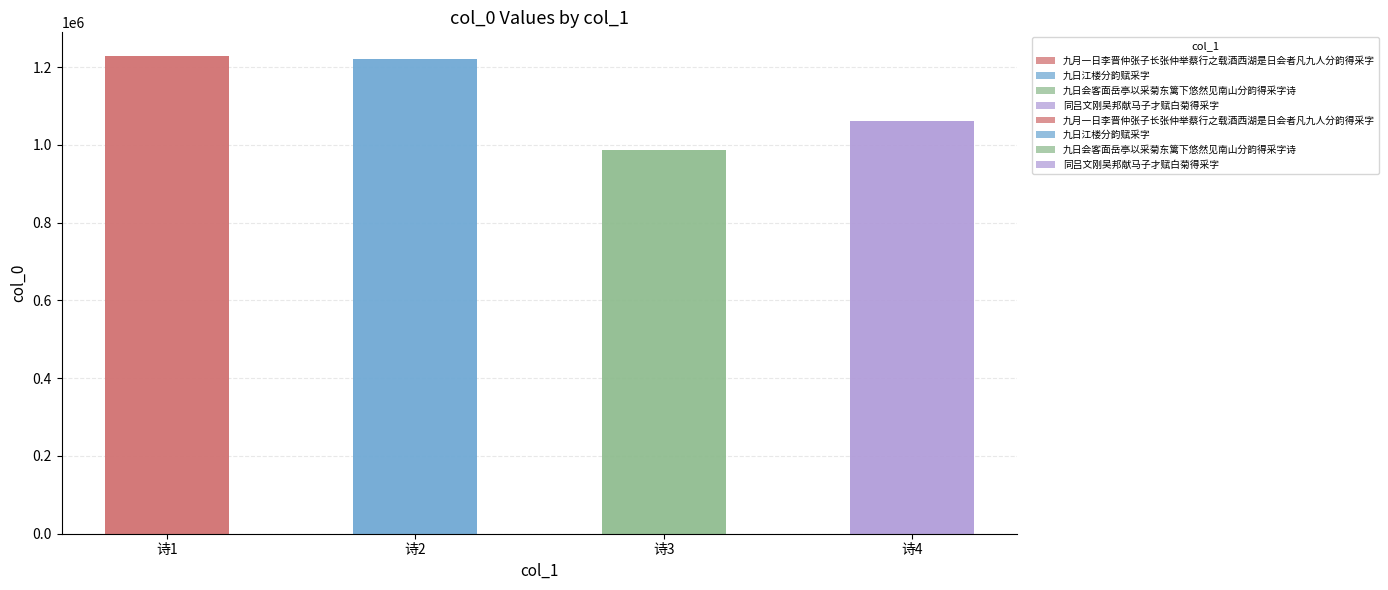

What is the greatest value displayed?

1227981